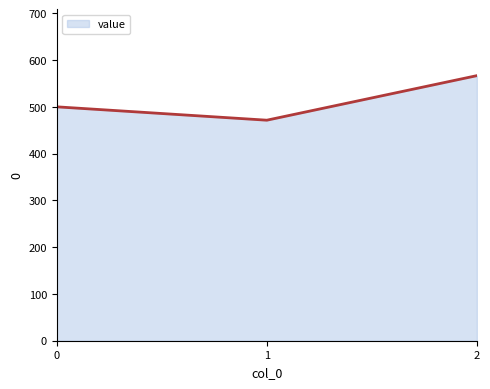

What is the sum of the values at 0 and 2?

1066.7